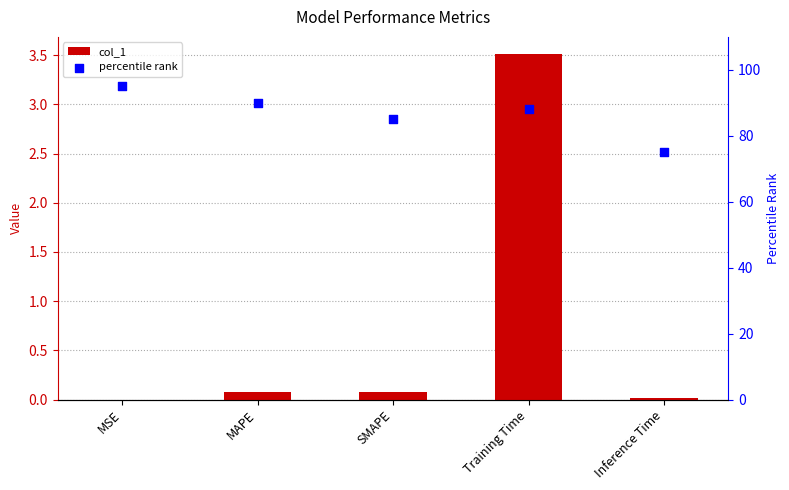

Which series has the largest Y range (max minus min)?

percentile rank